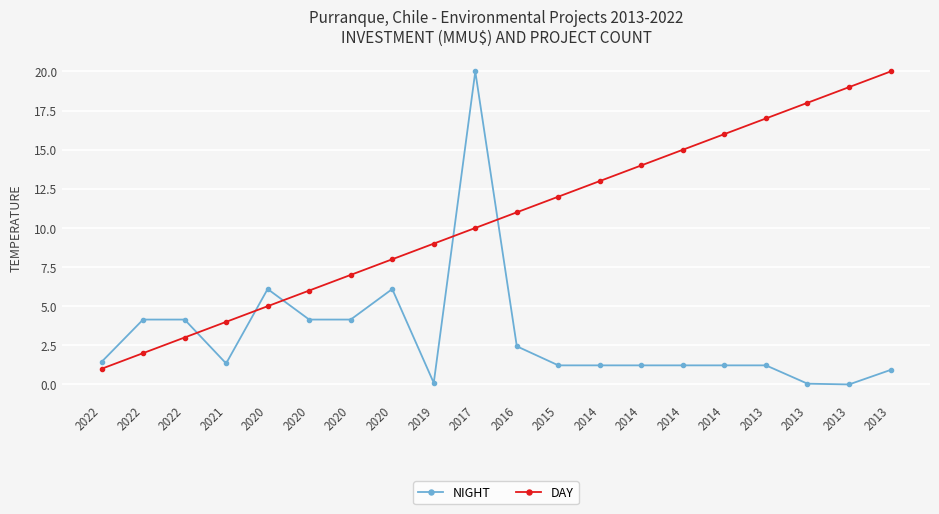

Reading right to left, extract all data points from this chart.

NIGHT: 0.9	0.0	0.0	1.2	1.2	1.2	1.2	1.2	1.2	2.4	20.0	0.1	6.1	4.1	4.1	6.1	1.3	4.1	4.1	1.4
DAY: 20.0	19.0	18.0	17.0	16.0	15.0	14.0	13.0	12.0	11.0	10.0	9.0	8.0	7.0	6.0	5.0	4.0	3.0	2.0	1.0